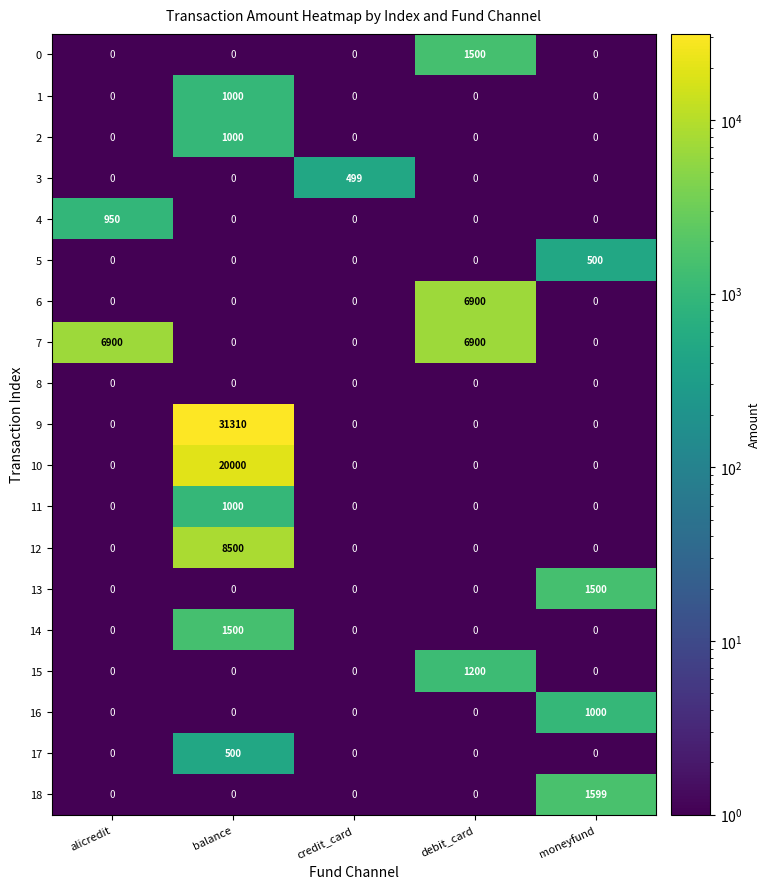

How many series are shown in this chart?

19